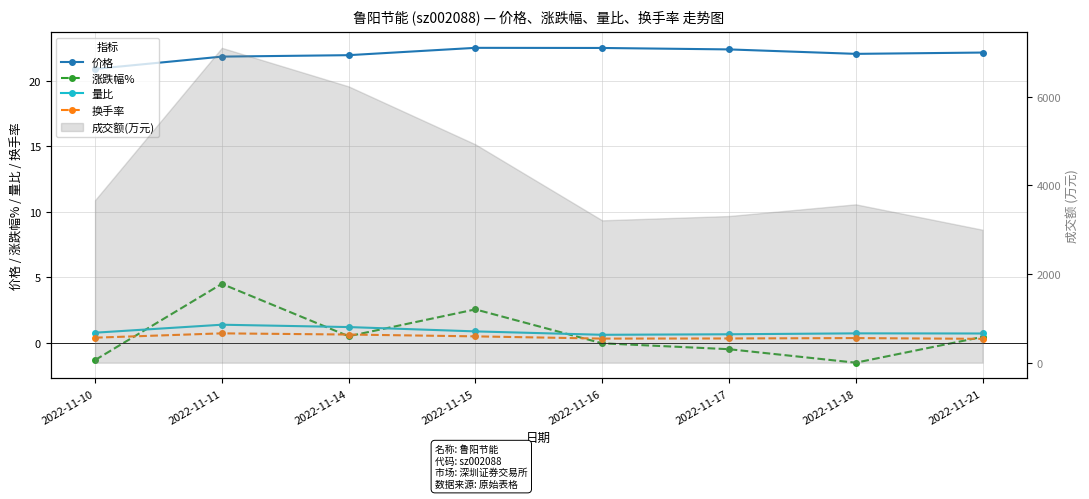

Between 2022-11-11 and 2022-11-17, which series saw the biggest shift?

涨跌幅%